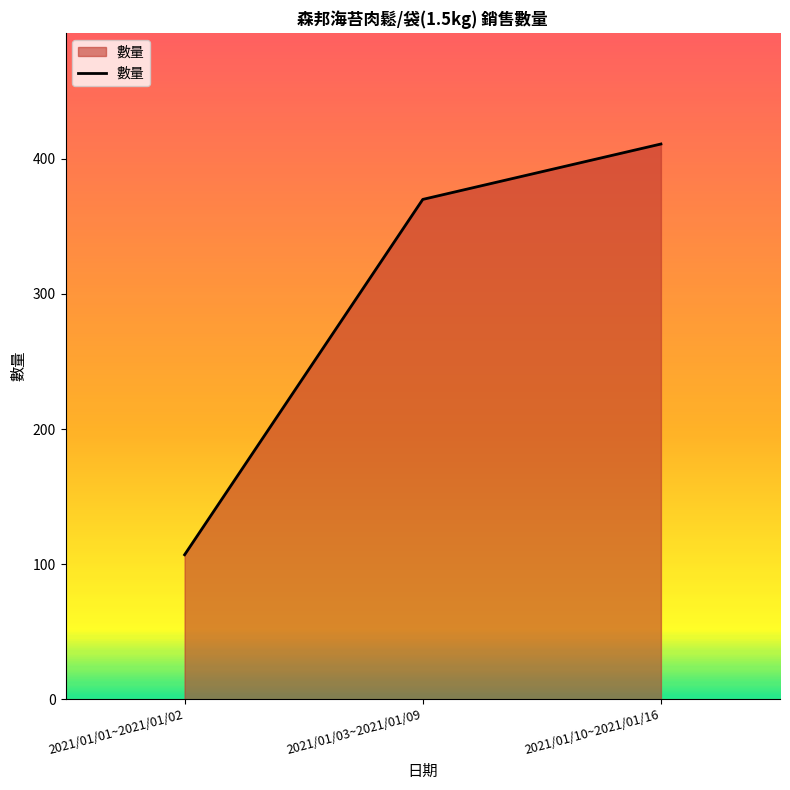

Reading left to right, list all the values displayed in this chart.

2021/01/01~2021/01/02=107	2021/01/03~2021/01/09=370	2021/01/10~2021/01/16=411